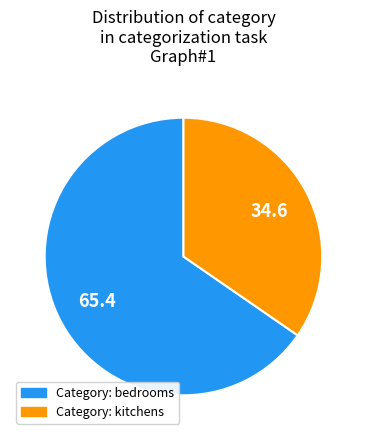

Does any single category account for the majority?

Yes